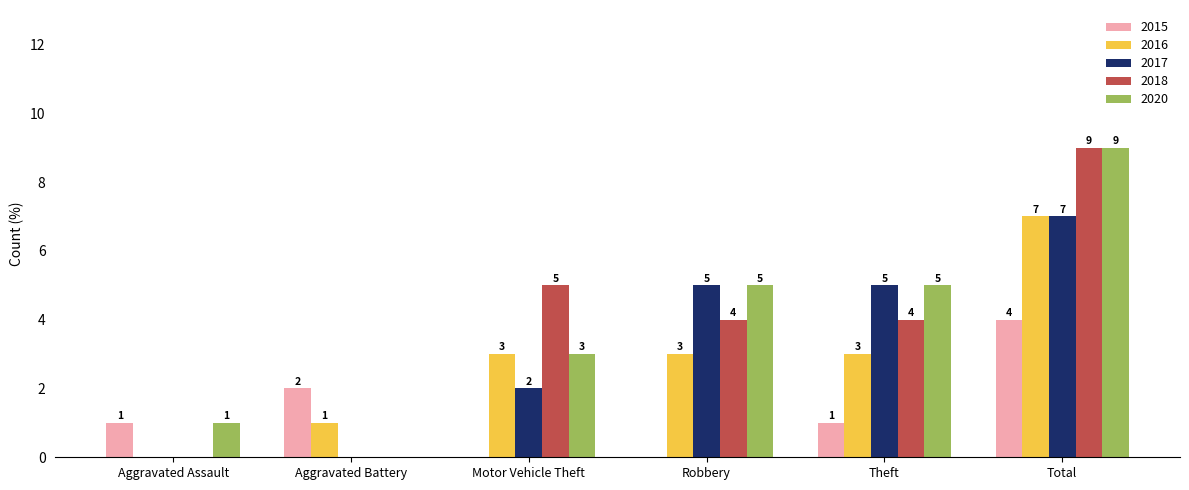

The 2018 series shows 4 at Theft. True or false?

True